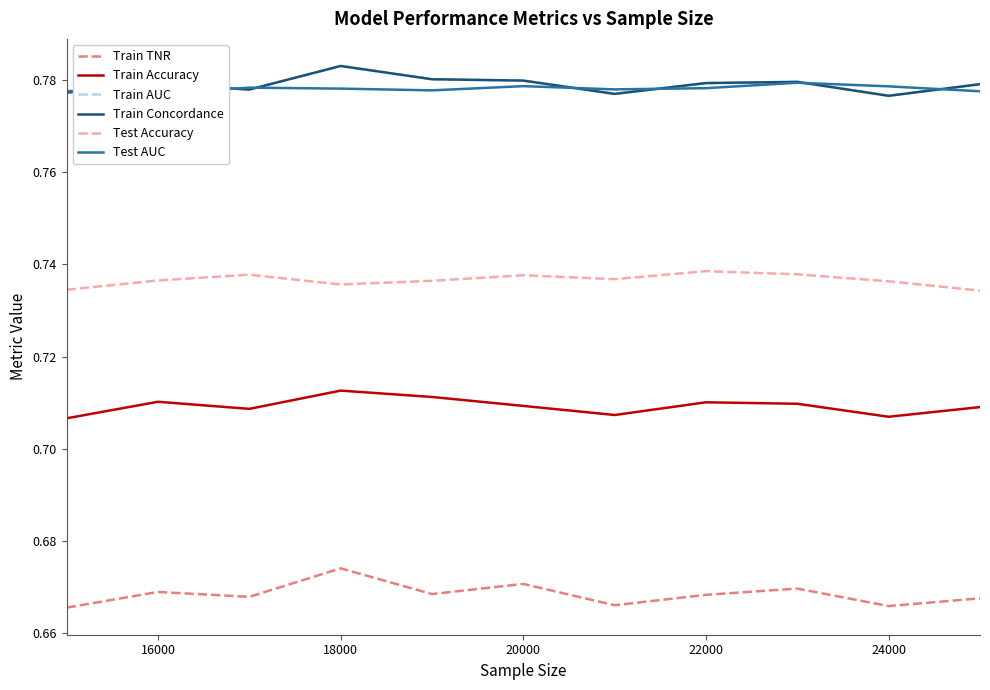

Which series has the largest total across all categories?

Train AUC